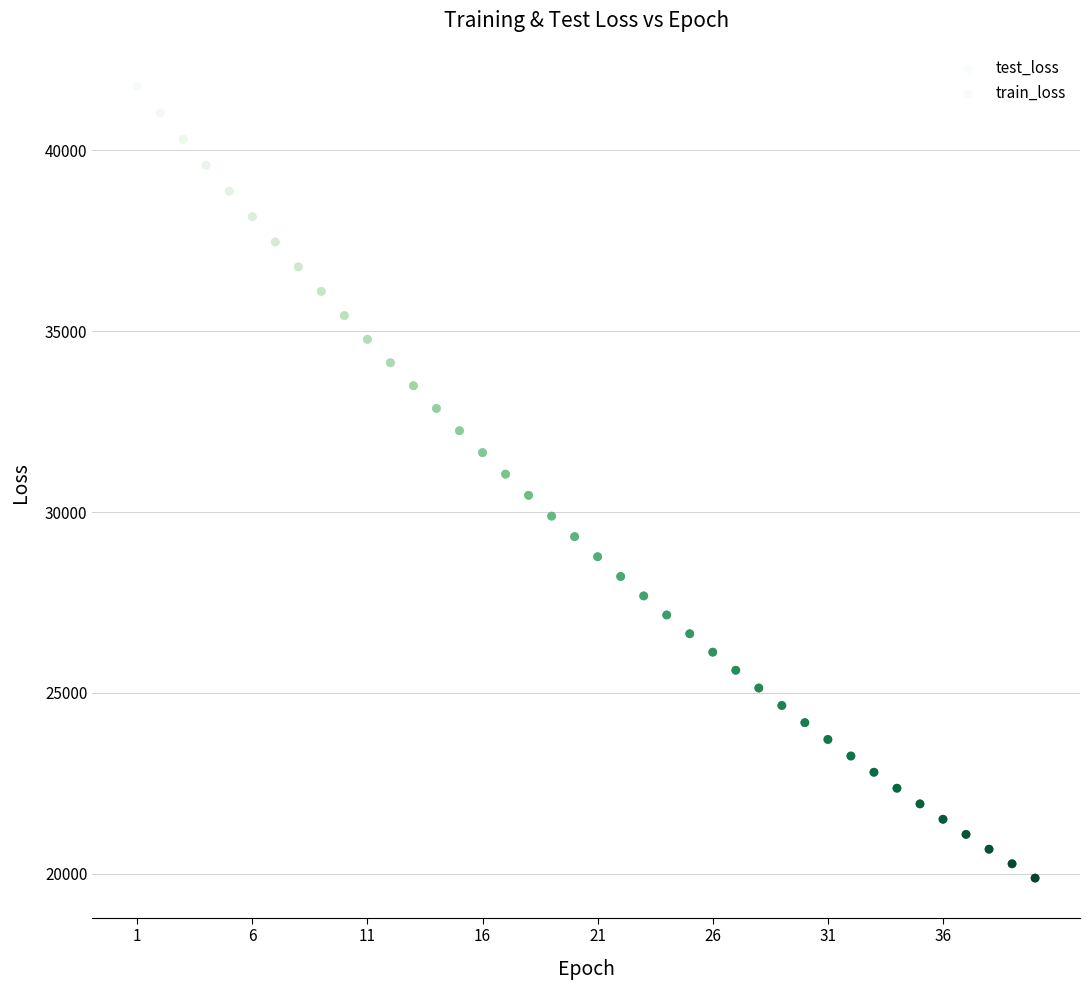

What are all the series names shown in the legend?

test_loss, train_loss